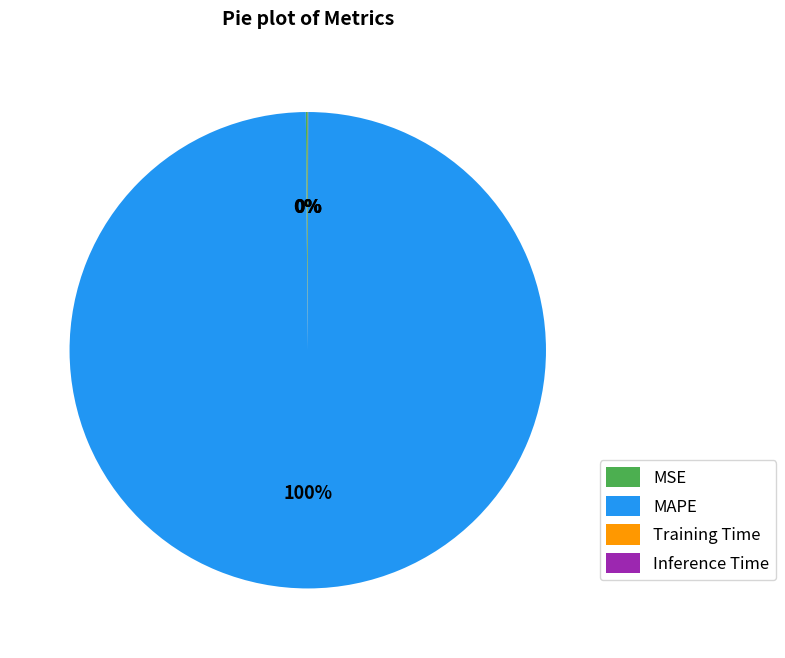

What is the largest slice in the pie chart?

MAPE